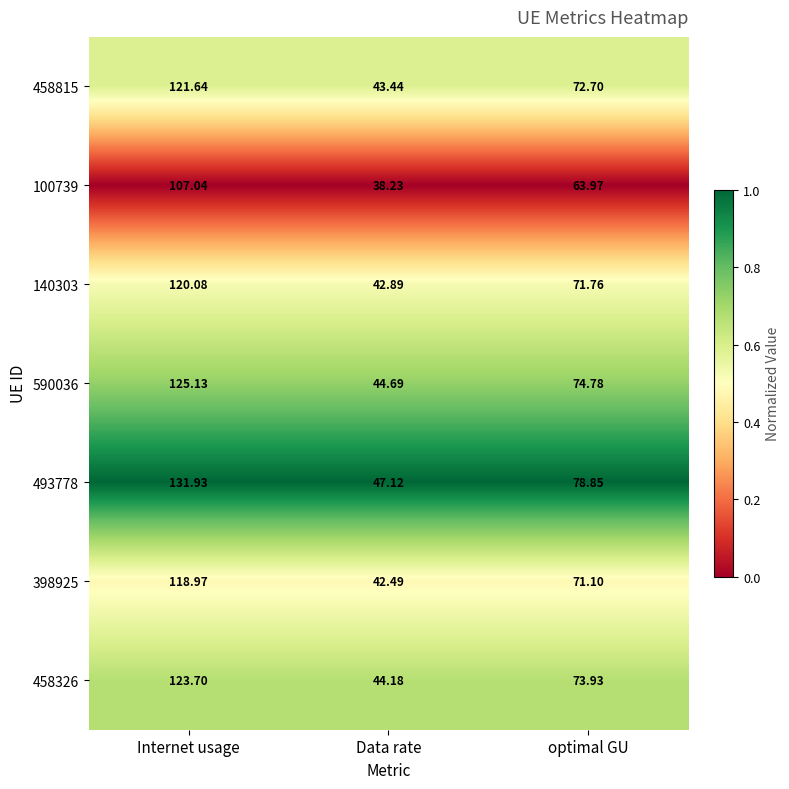

Rank the categories by 140303 value from highest to lowest.

Internet usage, optimal GU, Data rate